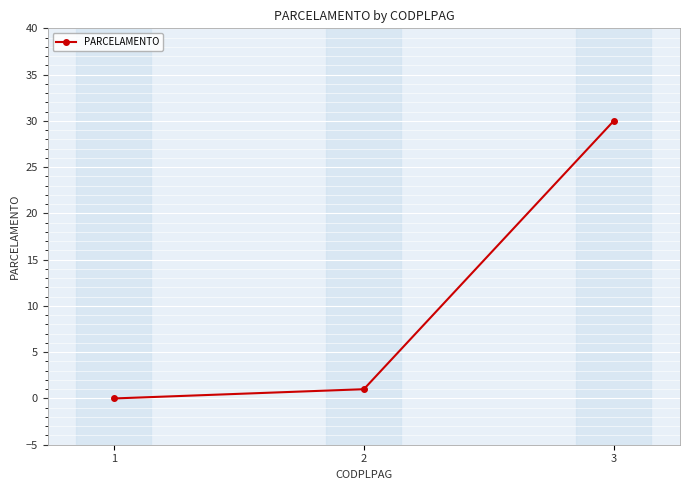

Reading right to left, transcribe all the data shown in this chart.

30	1	0